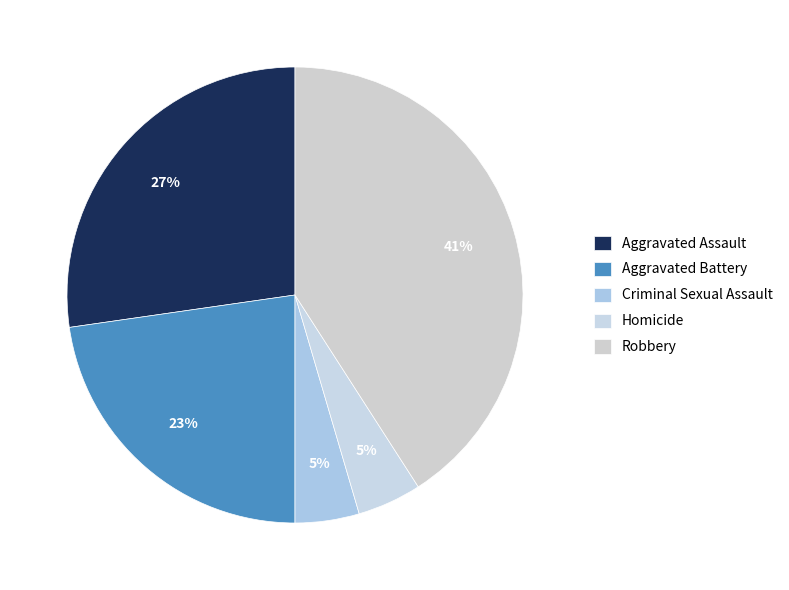

Rank the categories by value from highest to lowest.

Robbery, Aggravated Assault, Aggravated Battery, Criminal Sexual Assault, Homicide